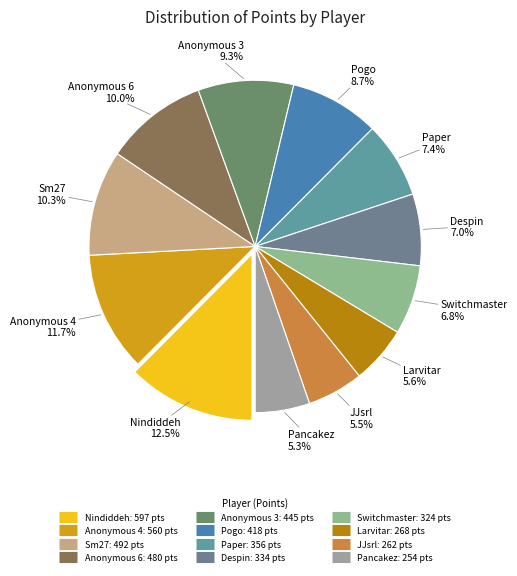

True or false: Switchmaster accounts for 1% of the total.

False